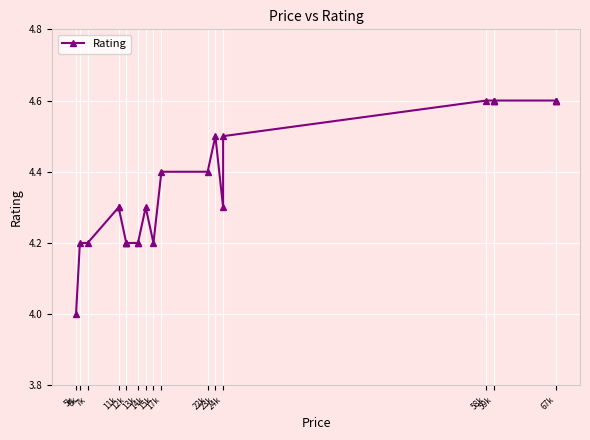

True or false: the data shows 4.3 at 14k.

True